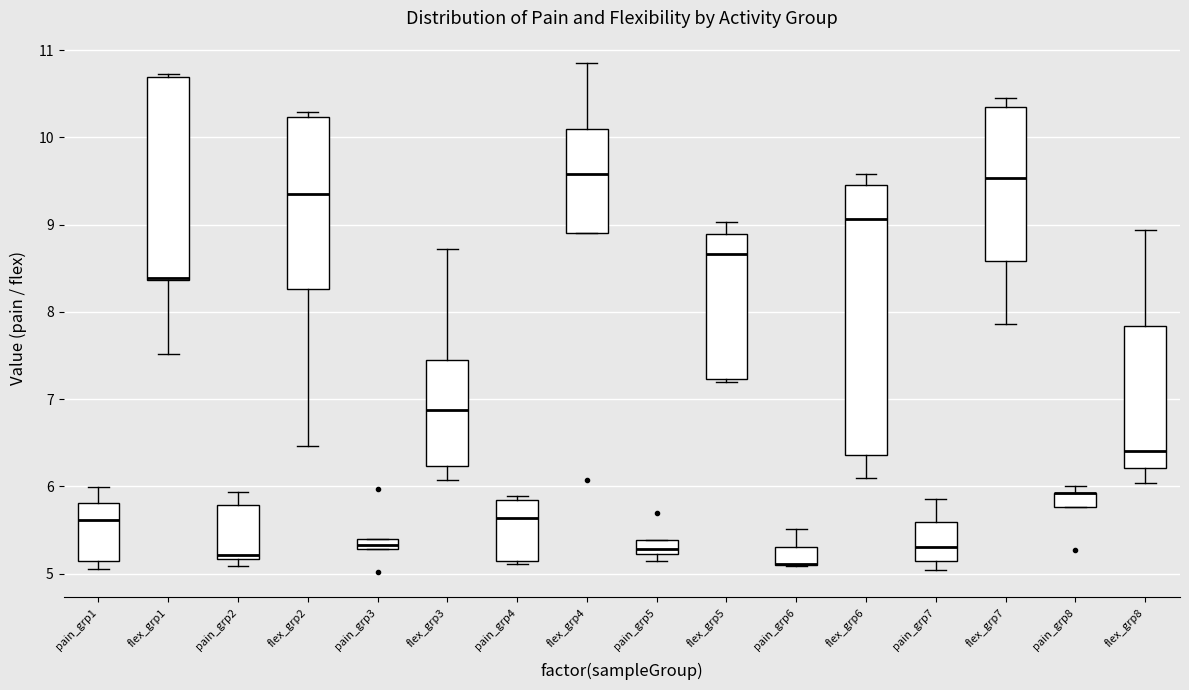

Where does the upper whisker of the box for pain_grp6 end on the y-axis? The values are not printed on the chart, so give them approximately, as read against the axis.

5.5